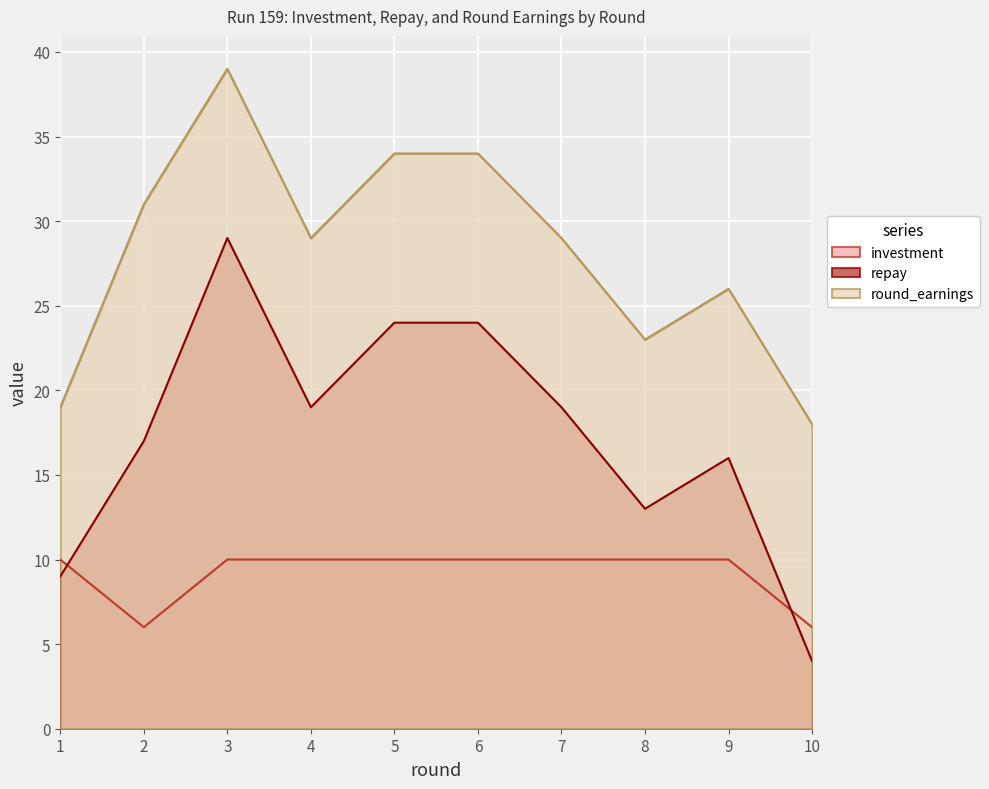

How many interior local peaks does the round_earnings series have?

2